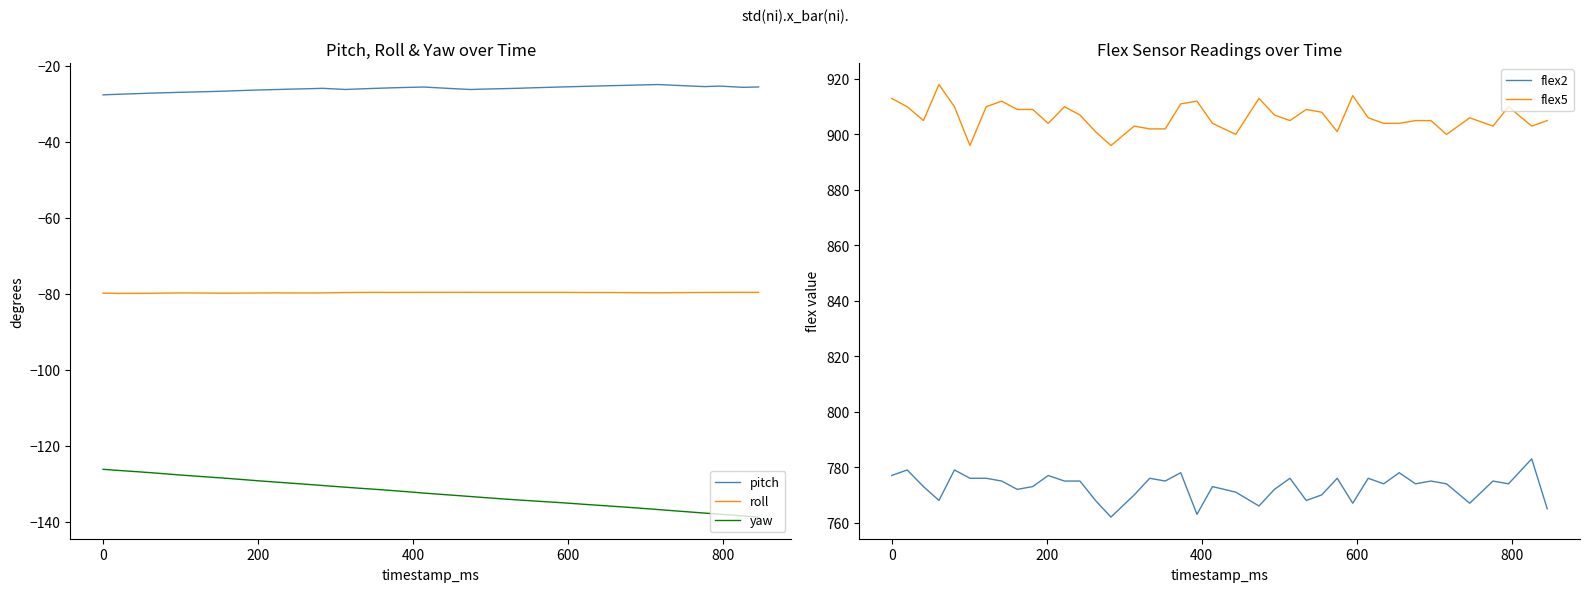

How many lines are shown in the chart?

5